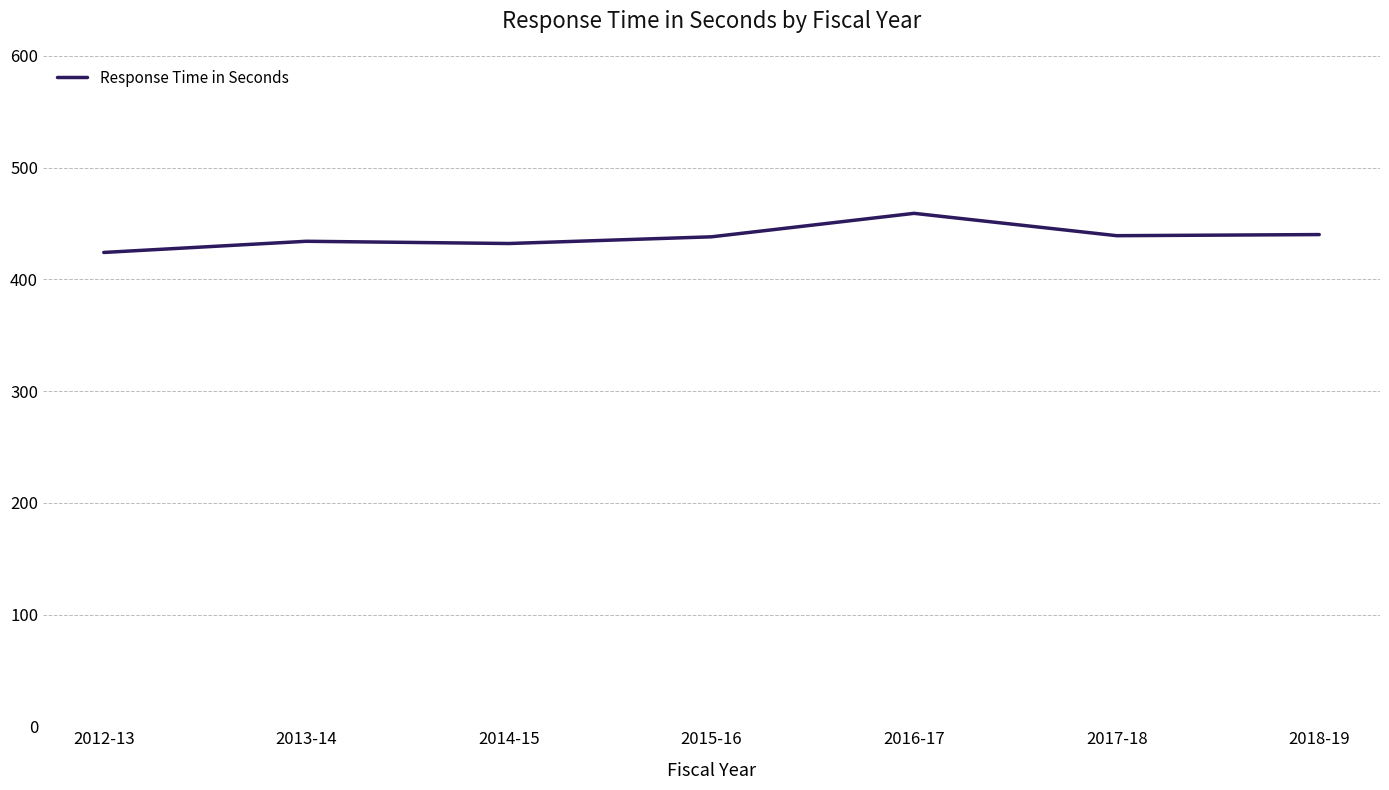

True or false: there are more than 2 points higher than both neighbors.

False